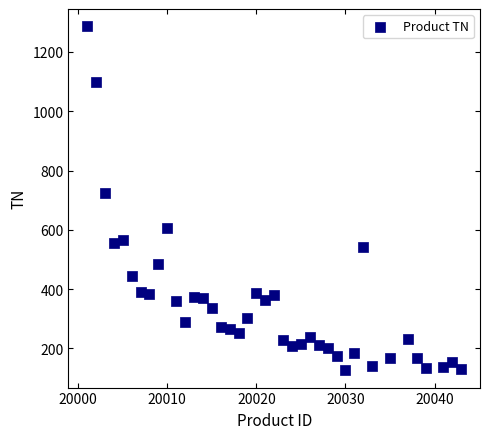

What Y value in the scatter plot is closest to 706?

723.0